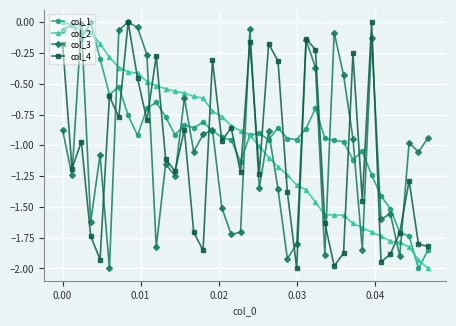

What are all the series names shown in the legend?

col_1, col_2, col_3, col_4